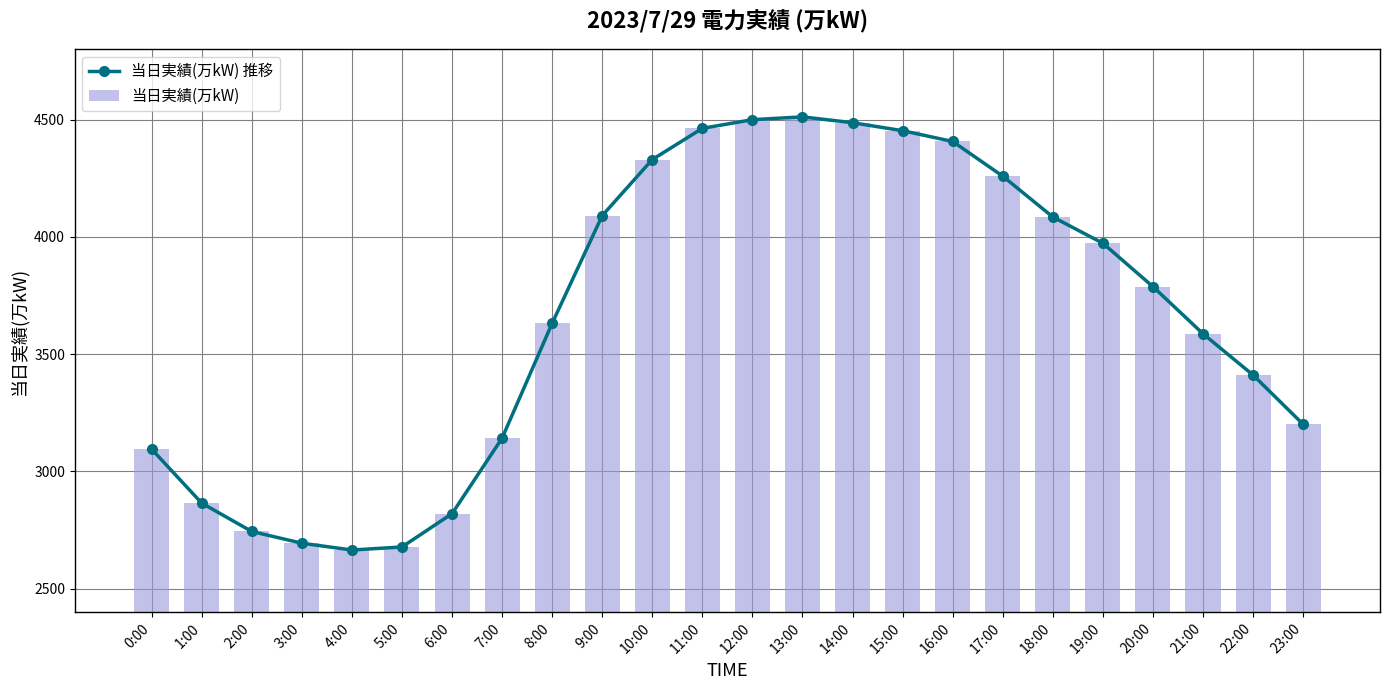

What is the maximum value for 当日実績(万kW) 推移?

4512